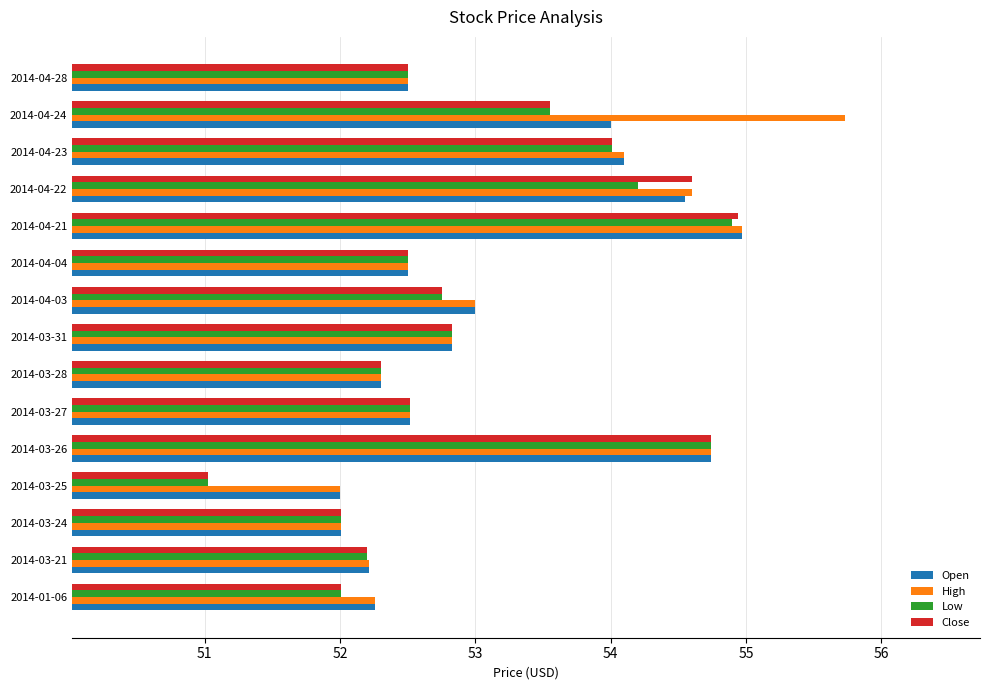

What is the average value of the Low series?

52.9